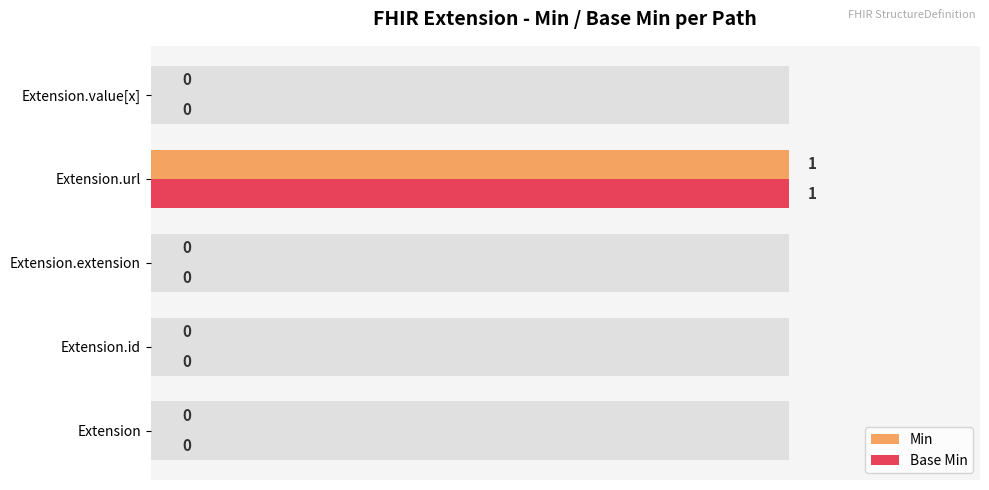

What is the difference between the maximum and minimum values in the Min series?

1